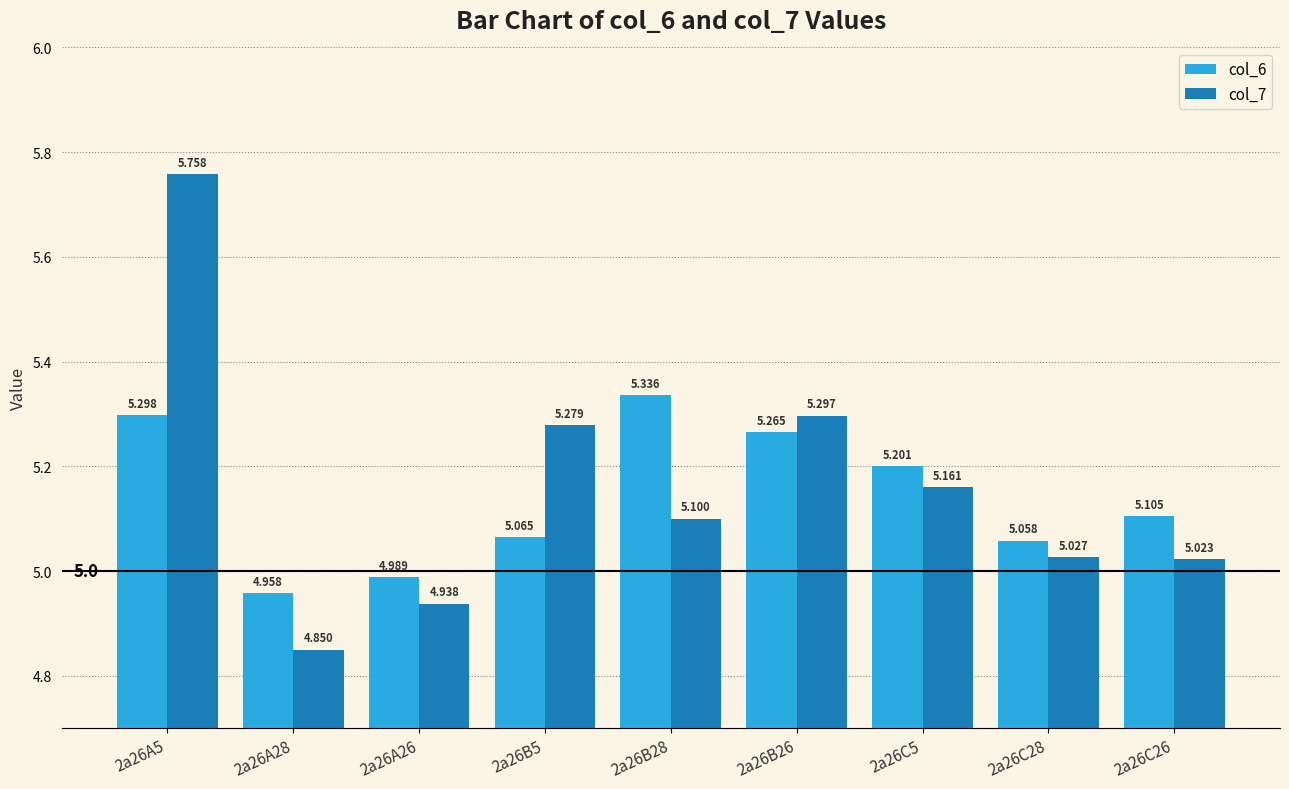

At how many categories does at least one series exceed 4?

9